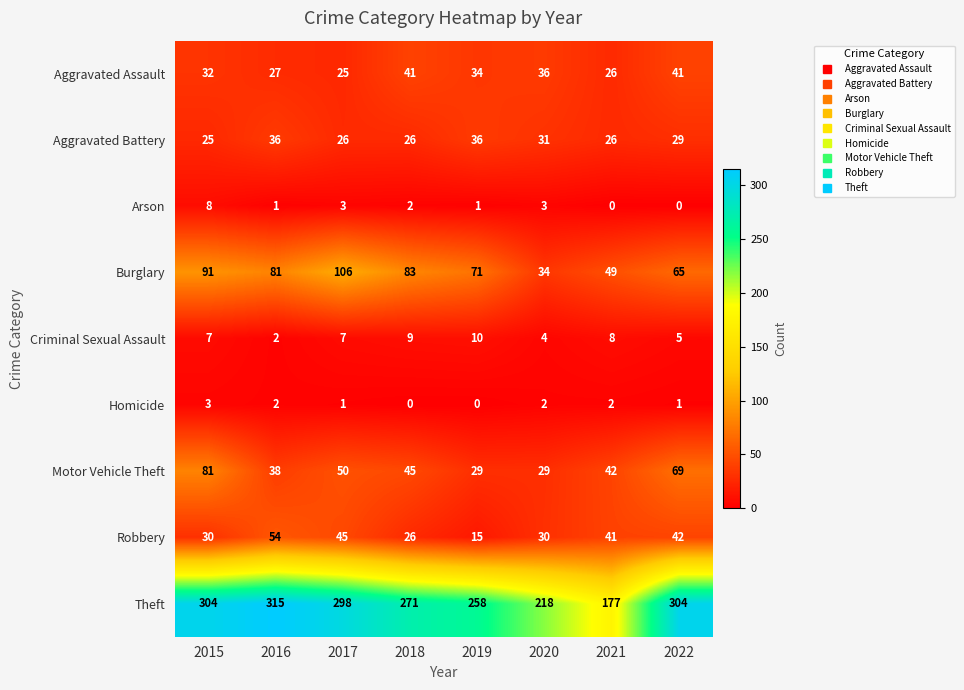

At which label does Aggravated Assault first exceed 34?

2018